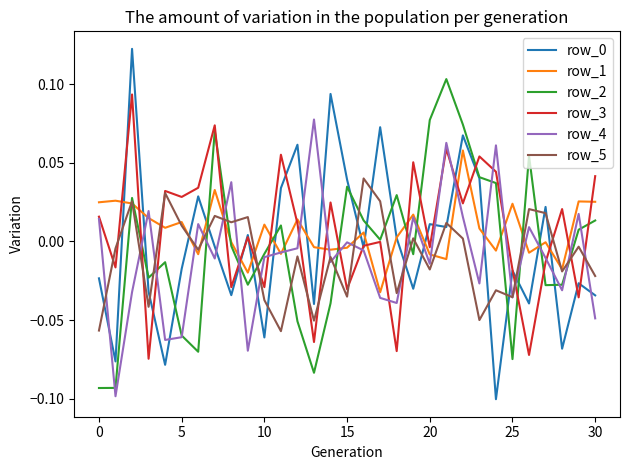

Is this an area chart (filled region under the line)?

No